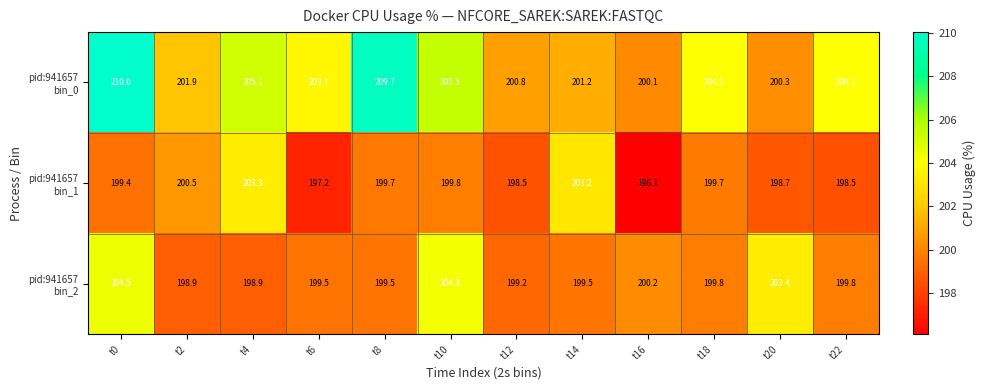

At how many categories does at least one series exceed 200?

12